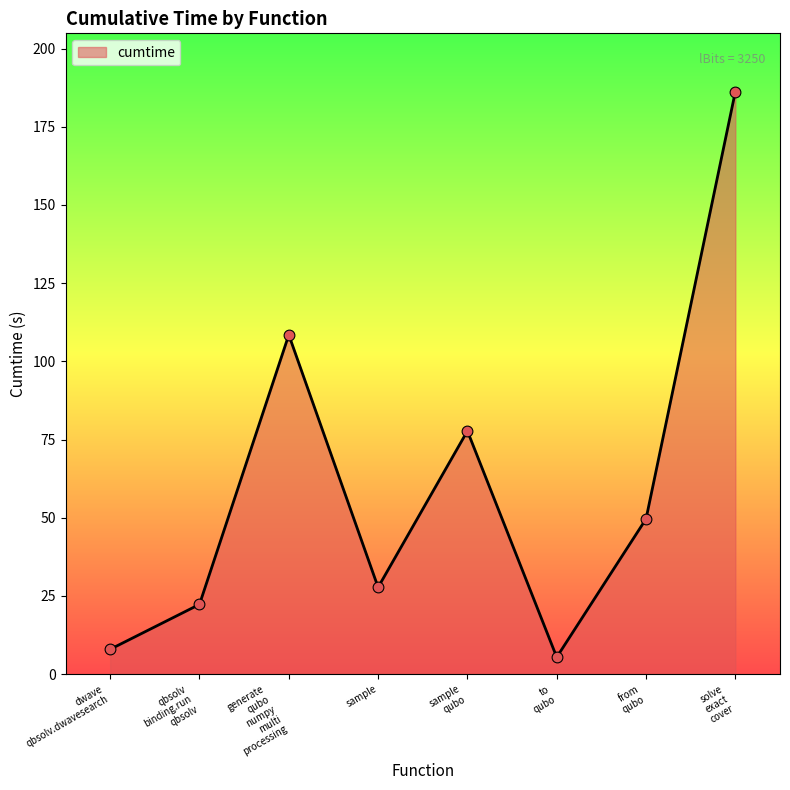

What value does the data have at sample?

27.8